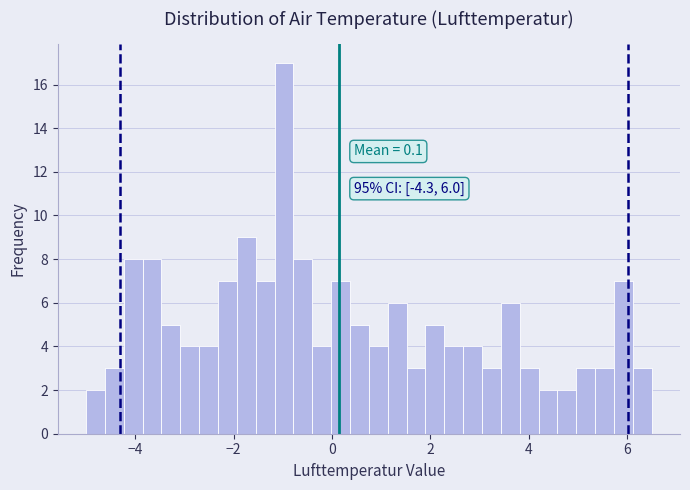

Around what value on the x-axis is the tallest bar? Give the approximate position of its centre, as read against the axis.

-1.0